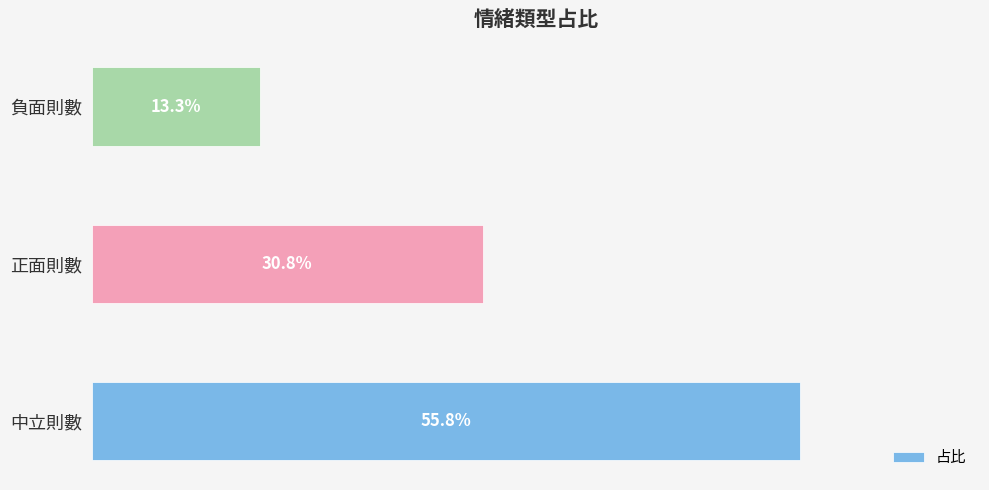

Does the chart contain any negative values?

No